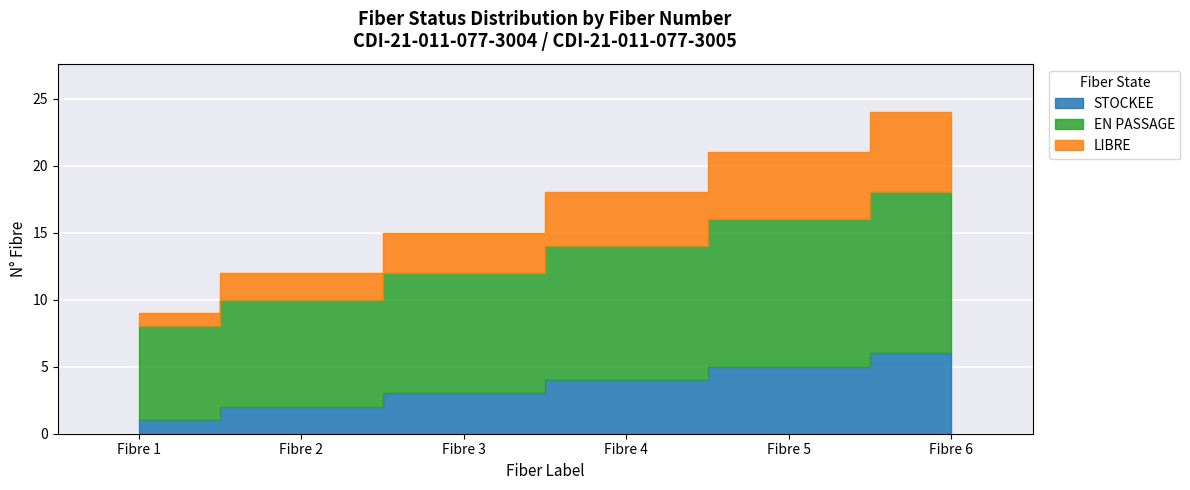

At which category is the sum across all series the highest?

Fibre 6